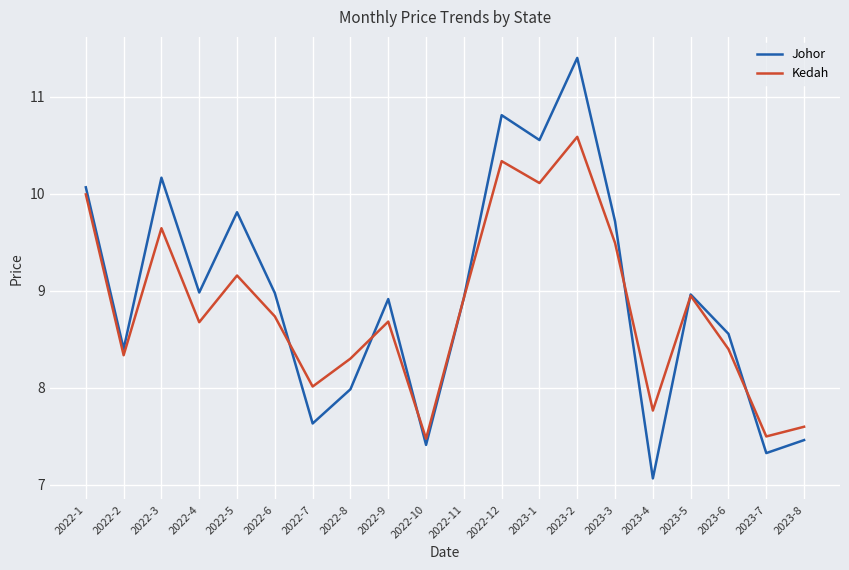

At which category is the sum across all series the highest?

2023-2